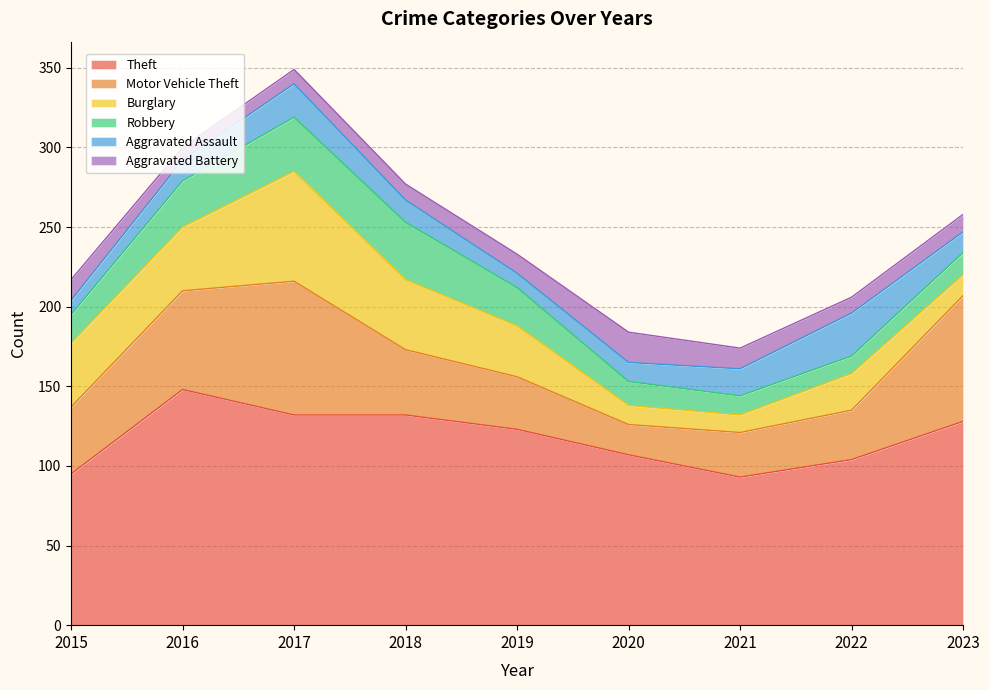

True or false: Motor Vehicle Theft and Robbery cross at least once.

False